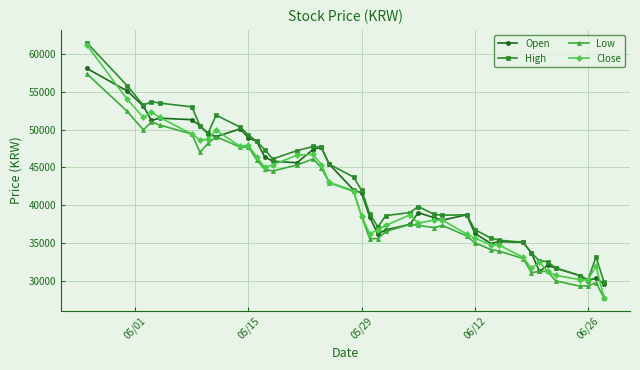

How many lines are shown in the chart?

4